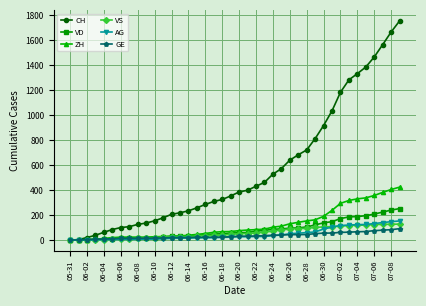

How many lines are shown in the chart?

6